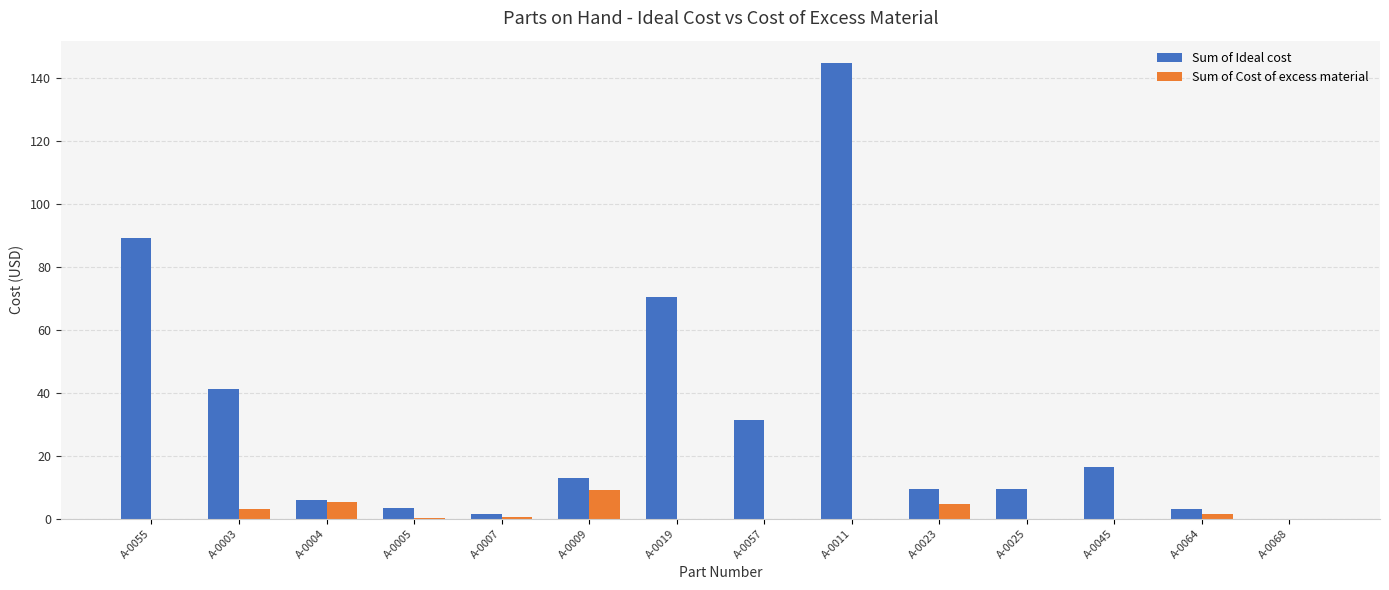

What are all the series names shown in the legend?

Sum of Ideal cost, Sum of Cost of excess material